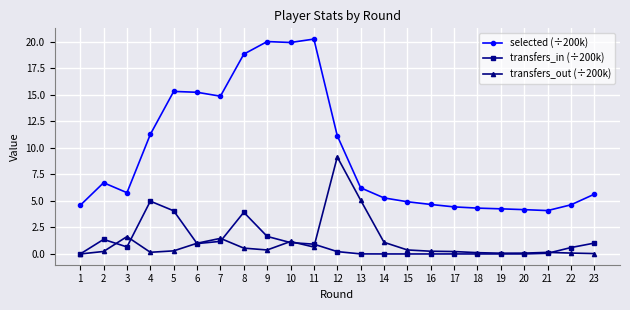

Rank the series by their maximum value, from lowest to highest.

transfers_in (÷200k), transfers_out (÷200k), selected (÷200k)